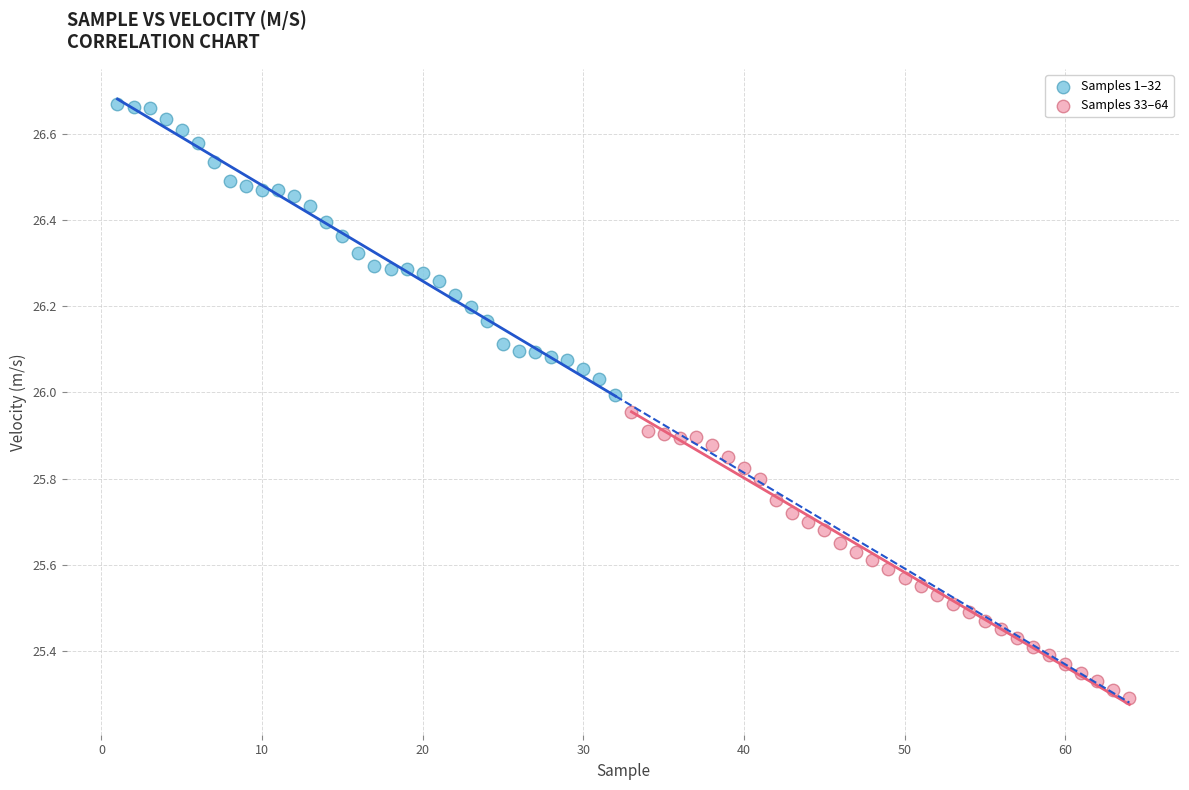

Which series reaches the minimum Y coordinate?

Samples 33–64